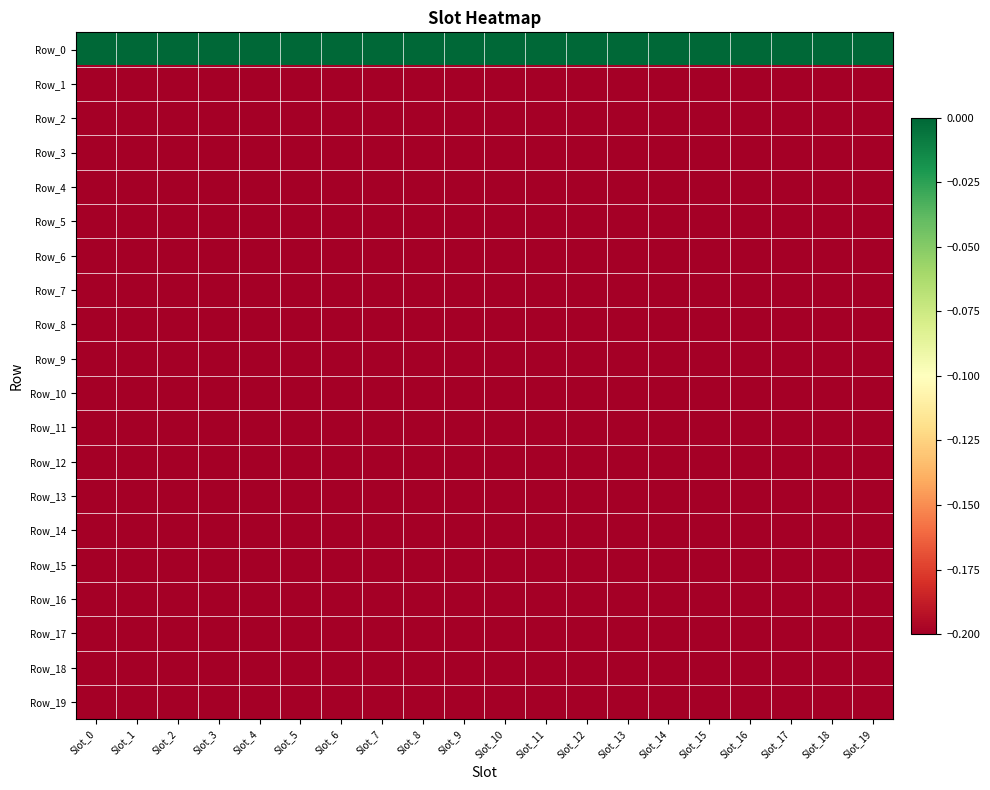

Which has a higher value, Slot_0 or Slot_19?

Slot_0